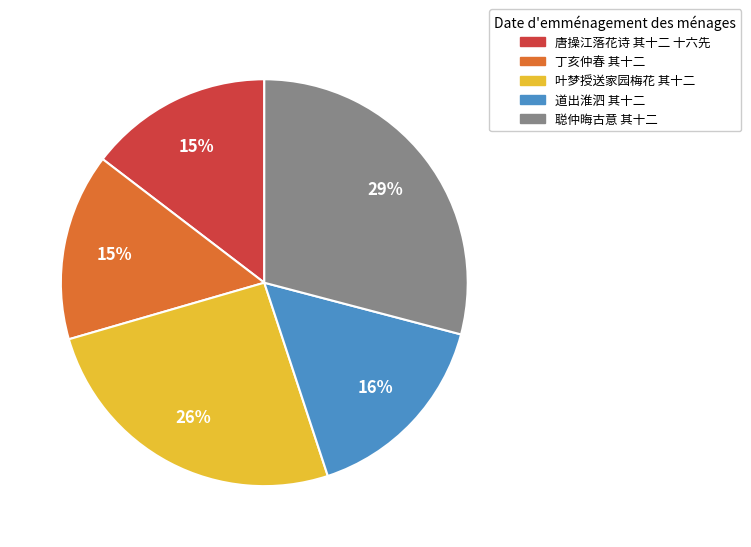

Is there any slice that represents more than half of the pie?

No